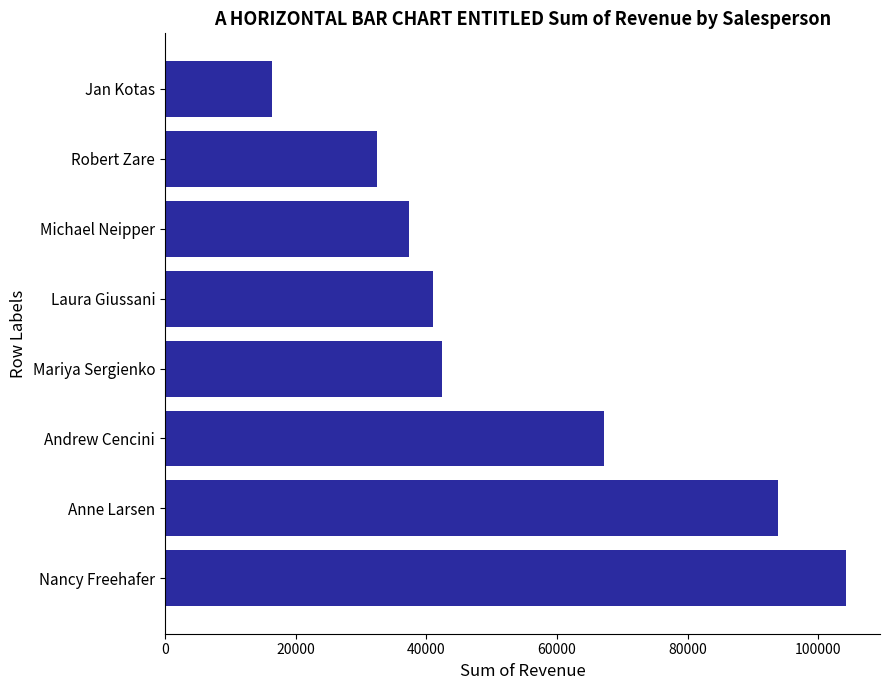

What is the difference between the maximum and minimum values?

87891.8